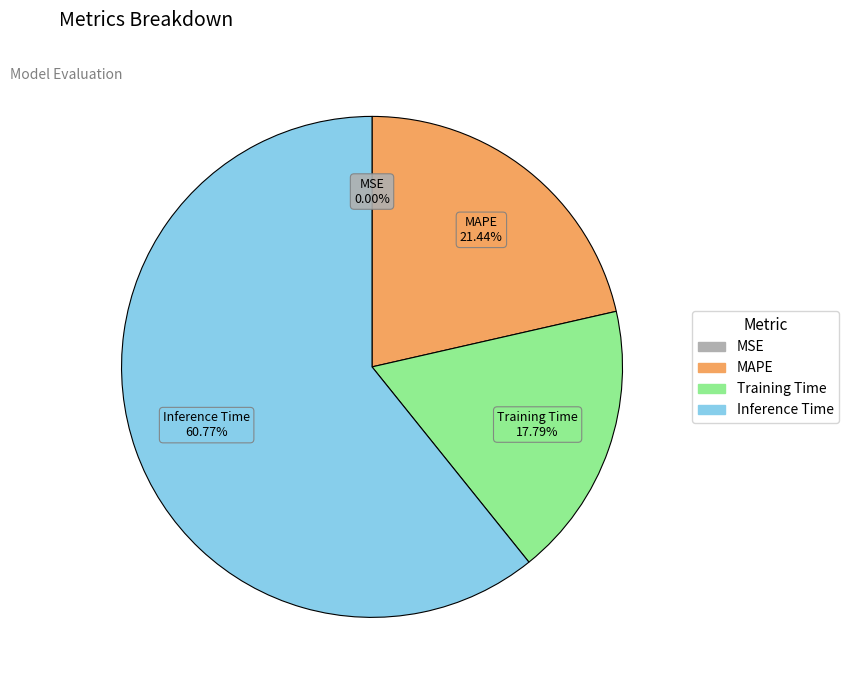

Which slice is the largest?

Inference Time